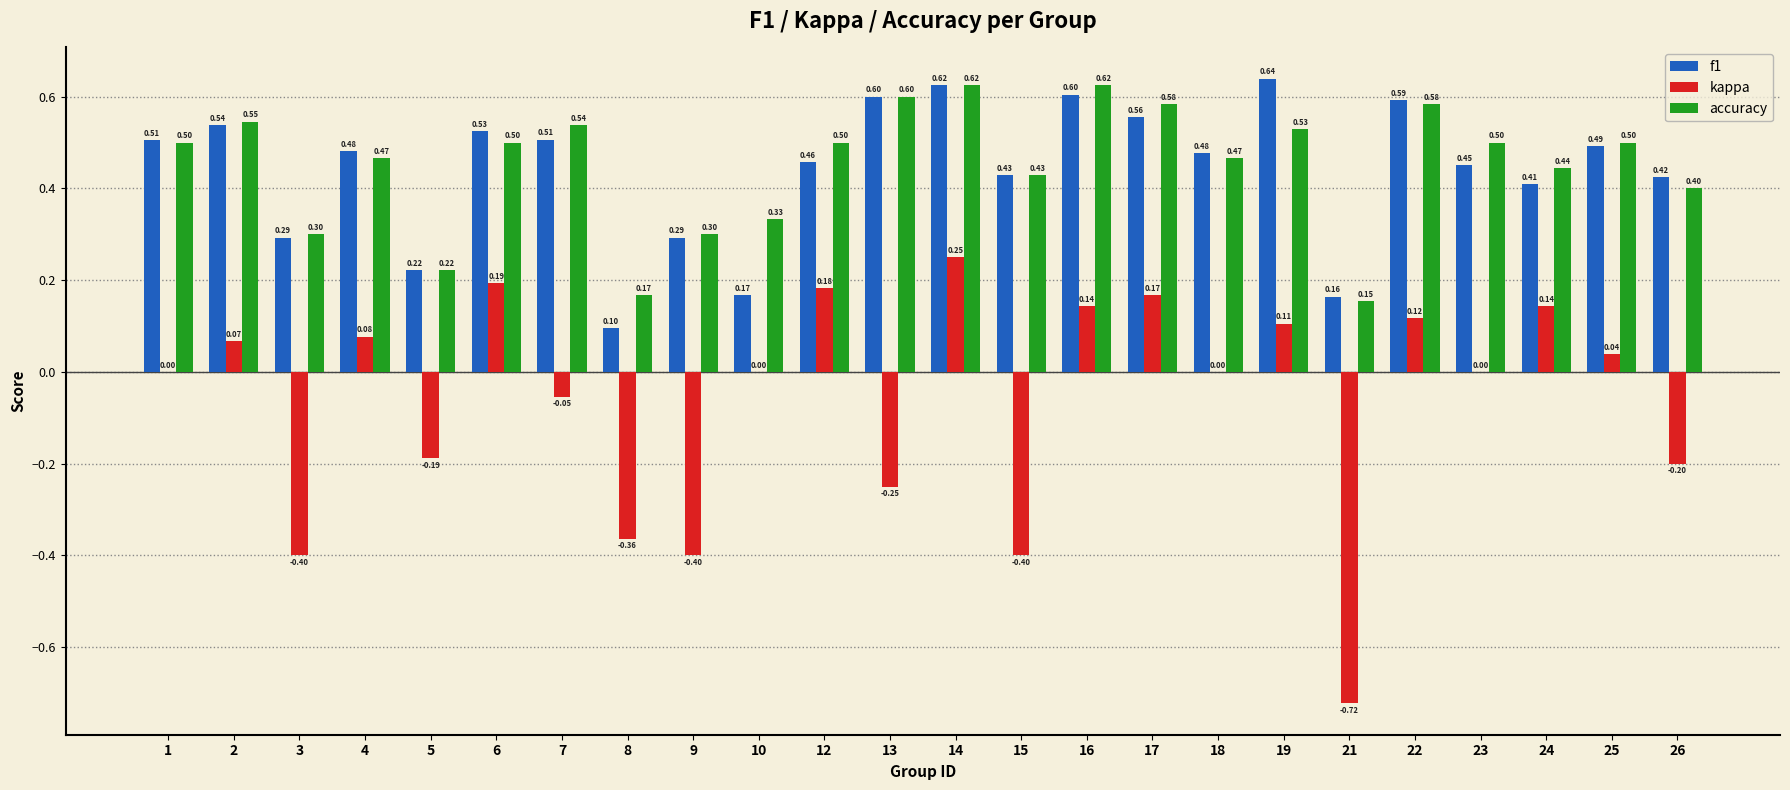

Is the value of kappa at 14 greater than the value of f1 at 9?

No